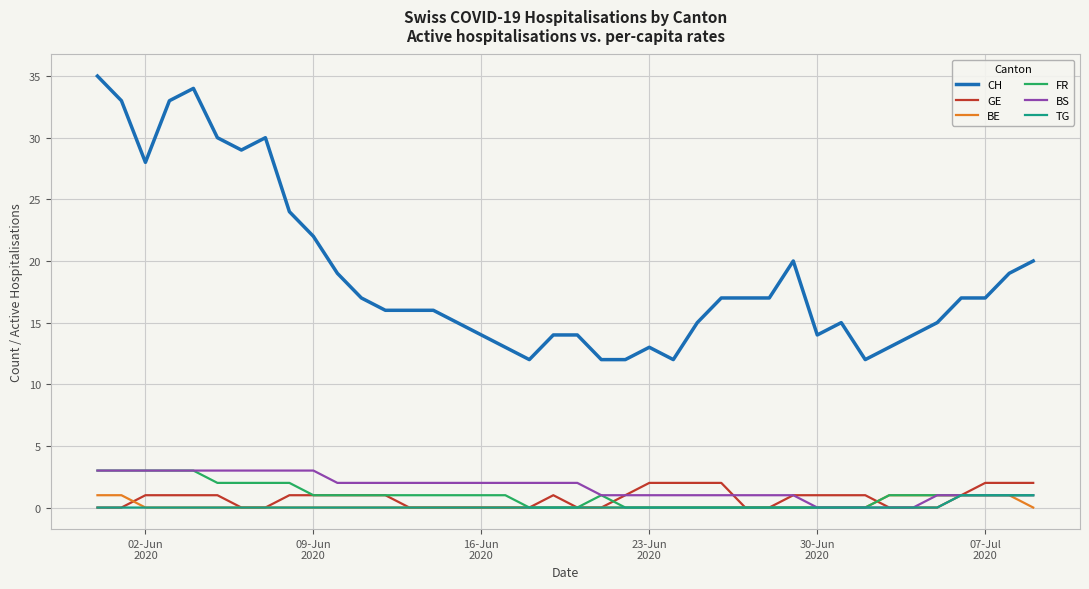

Which series has the widest spread of values?

CH